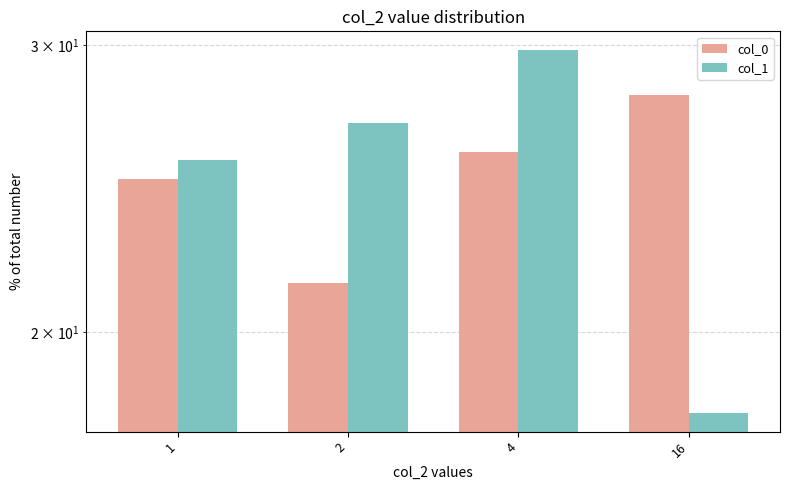

Which category has the highest value across all series?

4